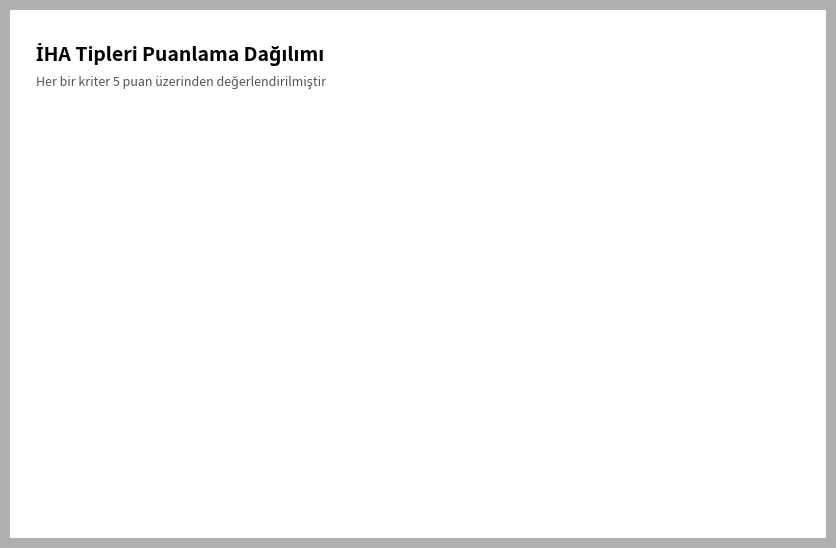

What is the smallest slice in the pie chart?

Dayanıklılık